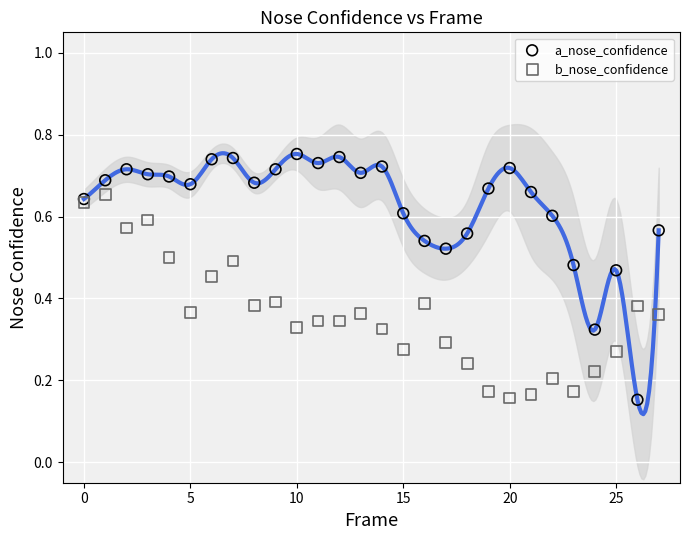

Which series has the widest spread of Y values?

a_nose_confidence